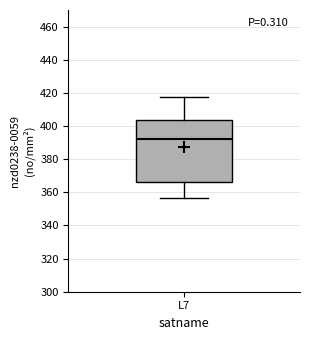

Read this box plot against the y-axis: the position of the median line, the range covered by the box, and the ends of both whiskers. The values are not printed on the chart, so give them approximately, as read against the axis.

median 392, box 366 to 404, whiskers 356 to 418